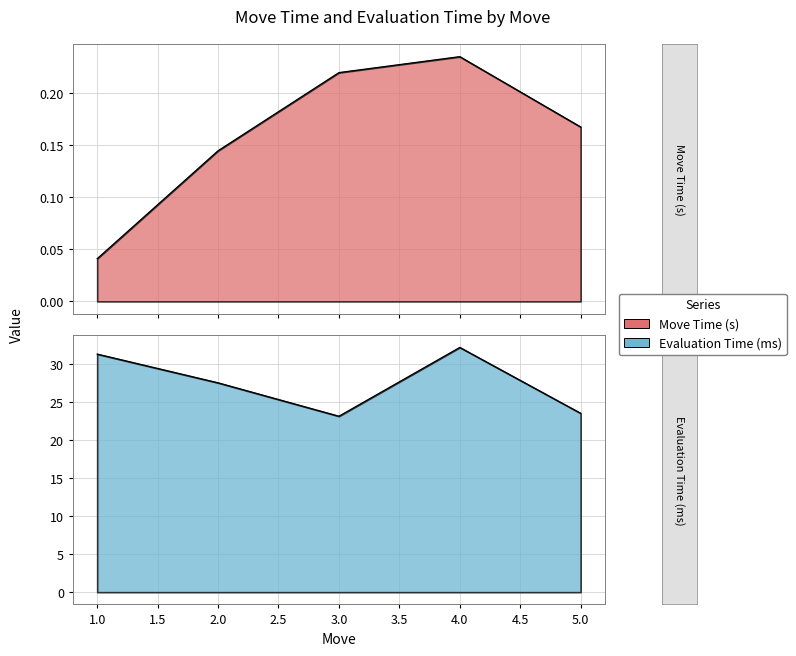

Rank the series by their average value, from highest to lowest.

Evaluation Time (ms), Move Time (s)